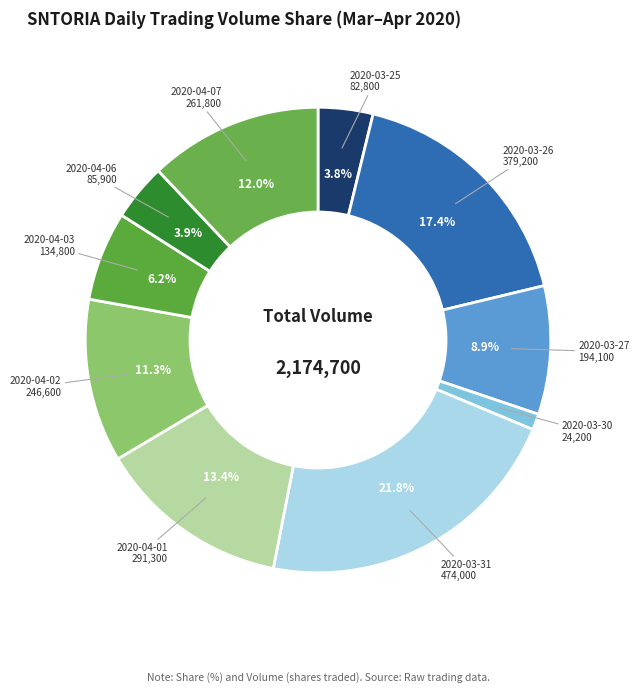

Which slice is the largest?

2020-03-31